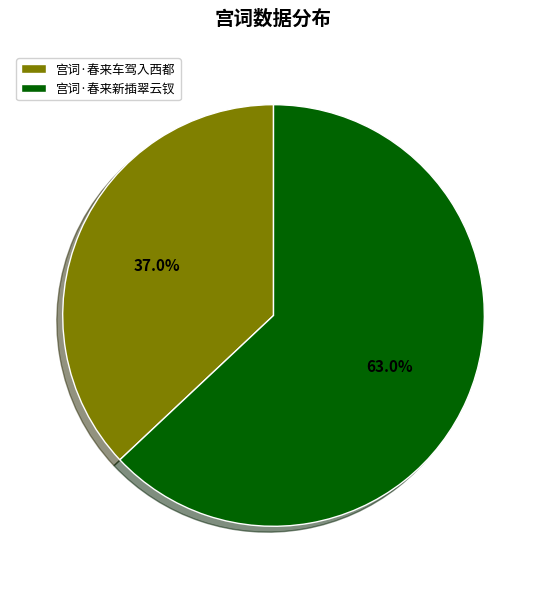

Rank the categories by value from highest to lowest.

宫词·春来新插翠云钗, 宫词·春来车驾入西都